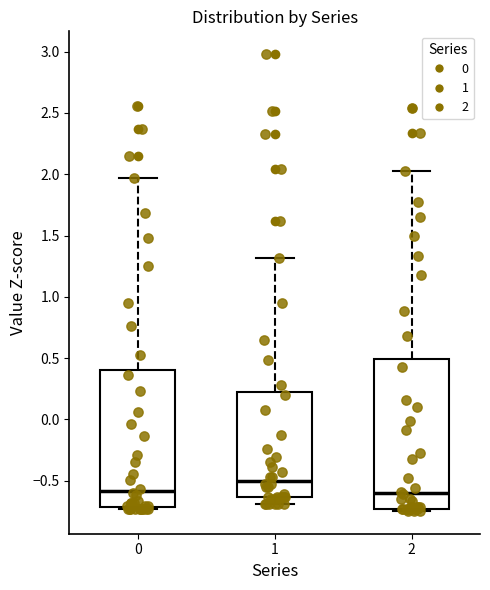

Where does the upper whisker of the box at x = 0 end on the y-axis? The values are not printed on the chart, so give them approximately, as read against the axis.

1.95